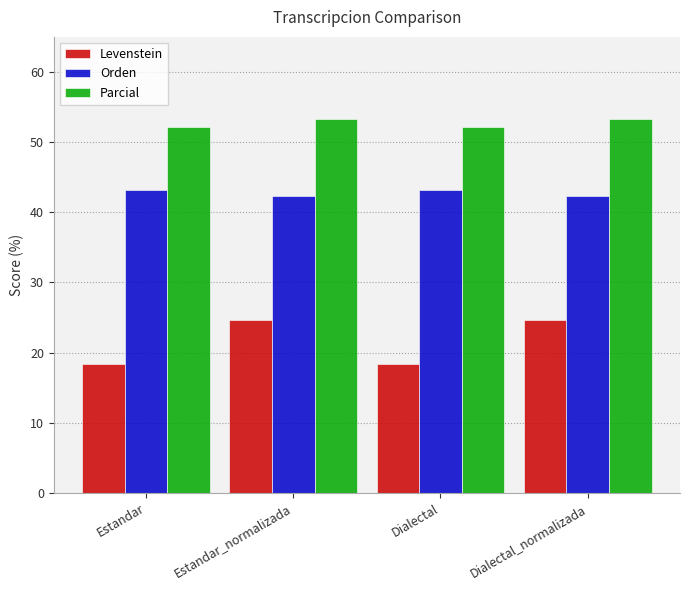

Is it true that Orden equals 11.3 at Estandar_normalizada?

False